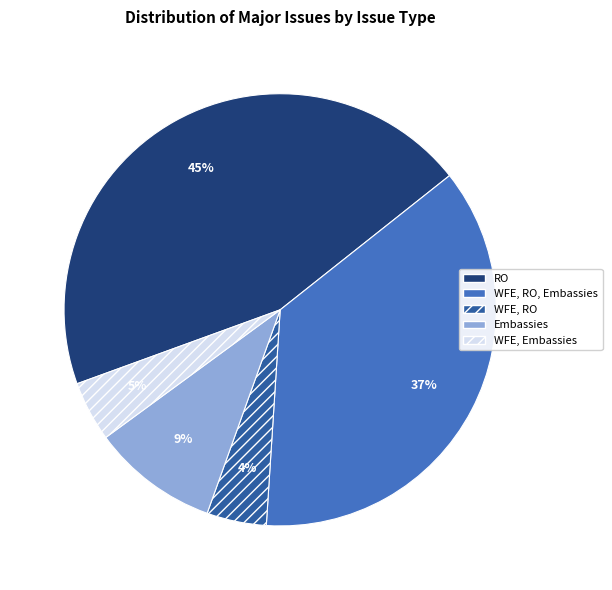

The RO slice represents 45% of the pie. True or false?

True